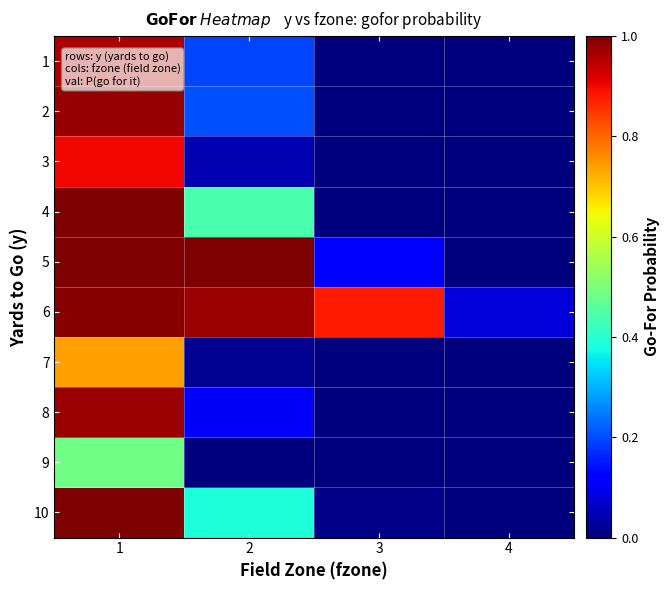

Which has a higher value, 4 or 3?

4